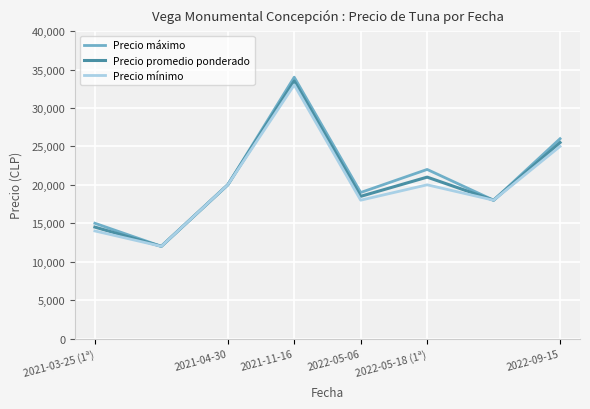

What is the minimum value shown in the chart?

12000